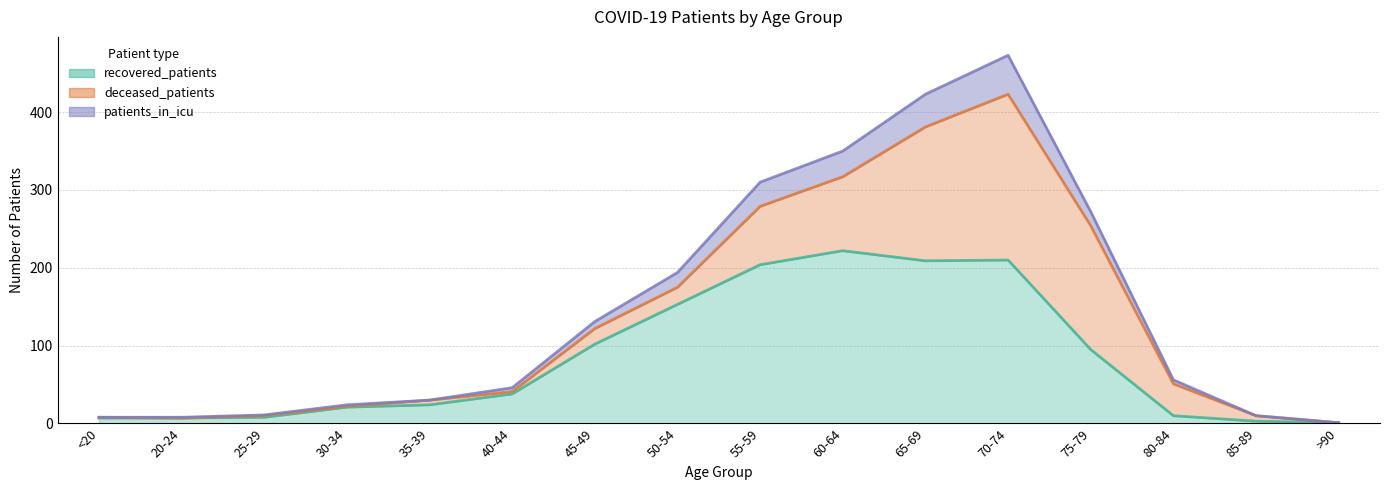

Which category has the lowest value in the patients_in_icu series?

>90